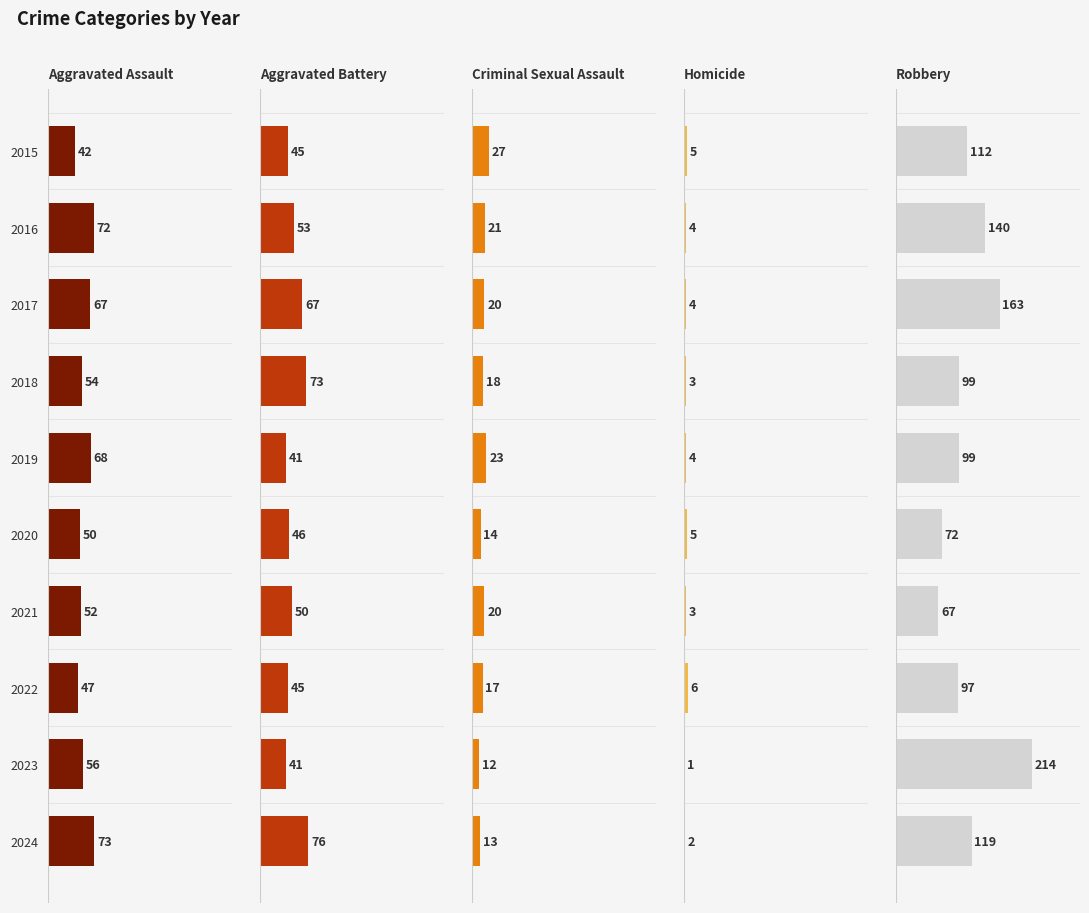

At how many categories does at least one series exceed 61?

10